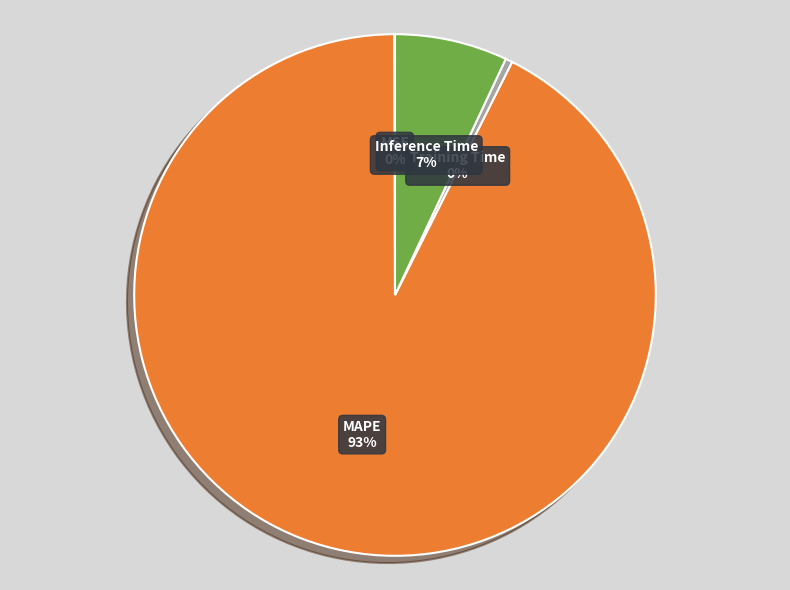

The MAPE slice represents 98% of the pie. True or false?

False